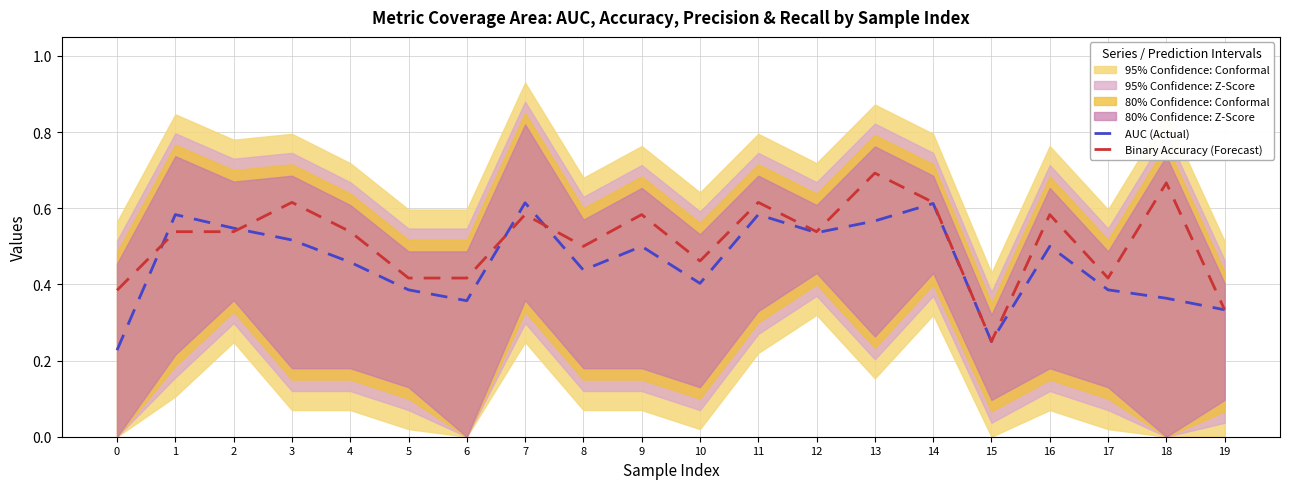

What is the total value across all series at 2?

1.1